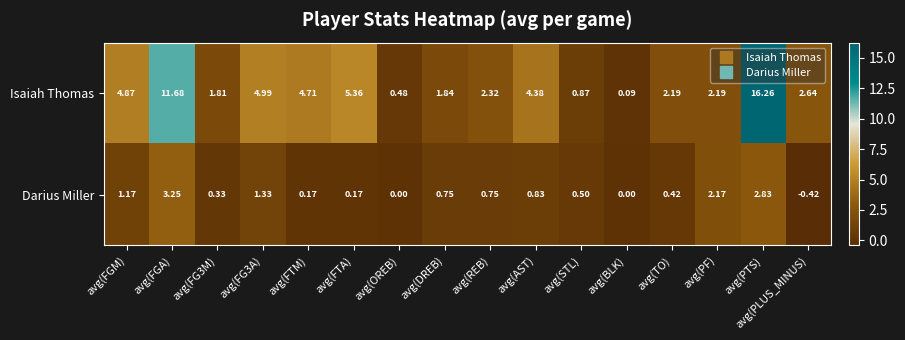

Is the value of Darius Miller at avg(BLK) greater than the value of Isaiah Thomas at avg(FGA)?

No